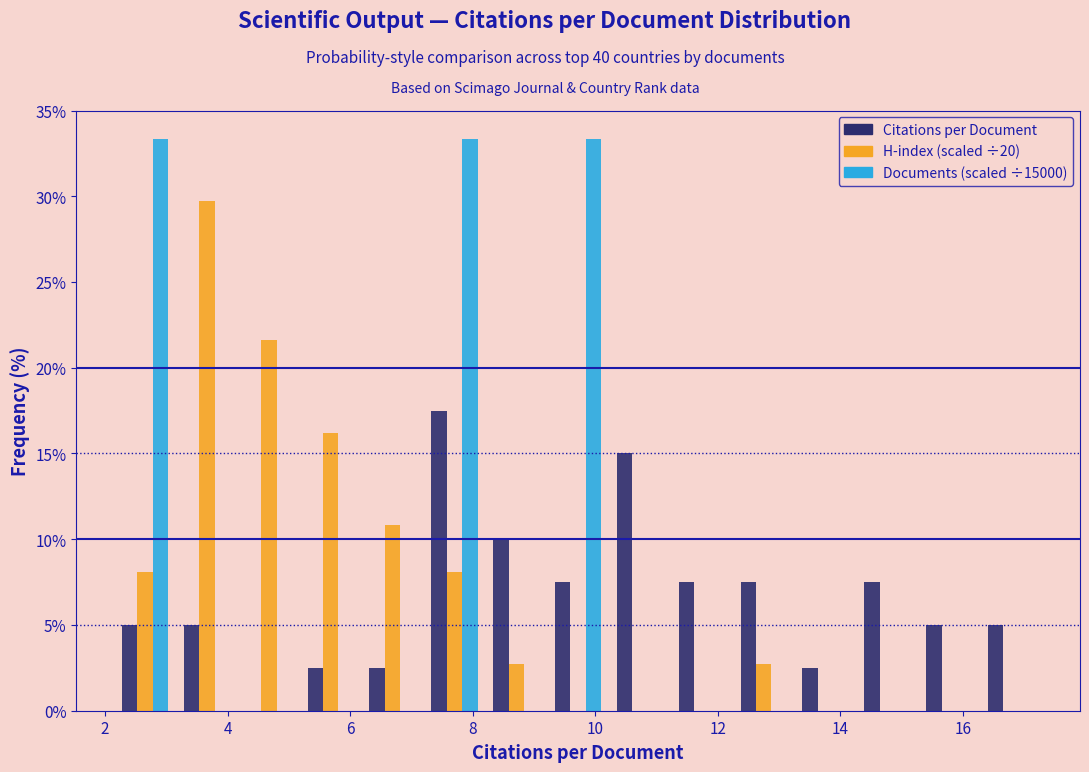

What is the height of the H-index (scaled ÷20) bar covering 3.2 to 4.2 on the x-axis? Neither the bar edges nor the heights are printed on the chart, so give them approximately, as read against the axes.

29.5